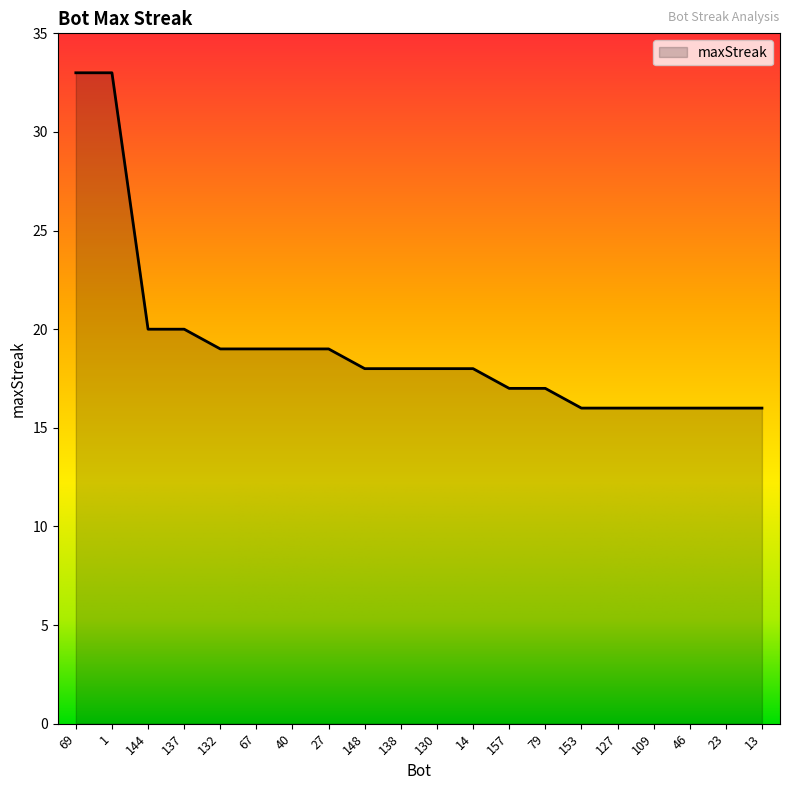

What is the sum of the values at 144 and 13?

36